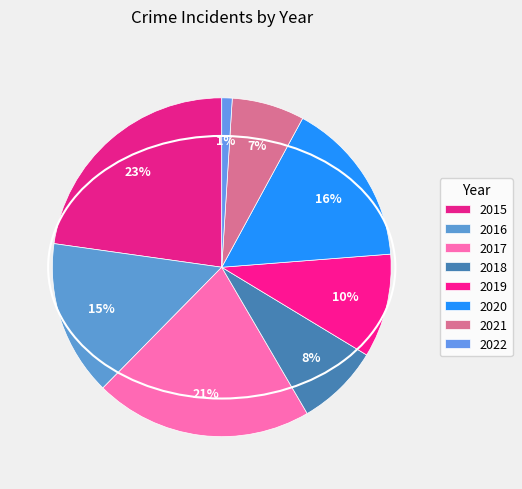

To the nearest percent, what is the combined percentage of 2021 and 2017?

28%